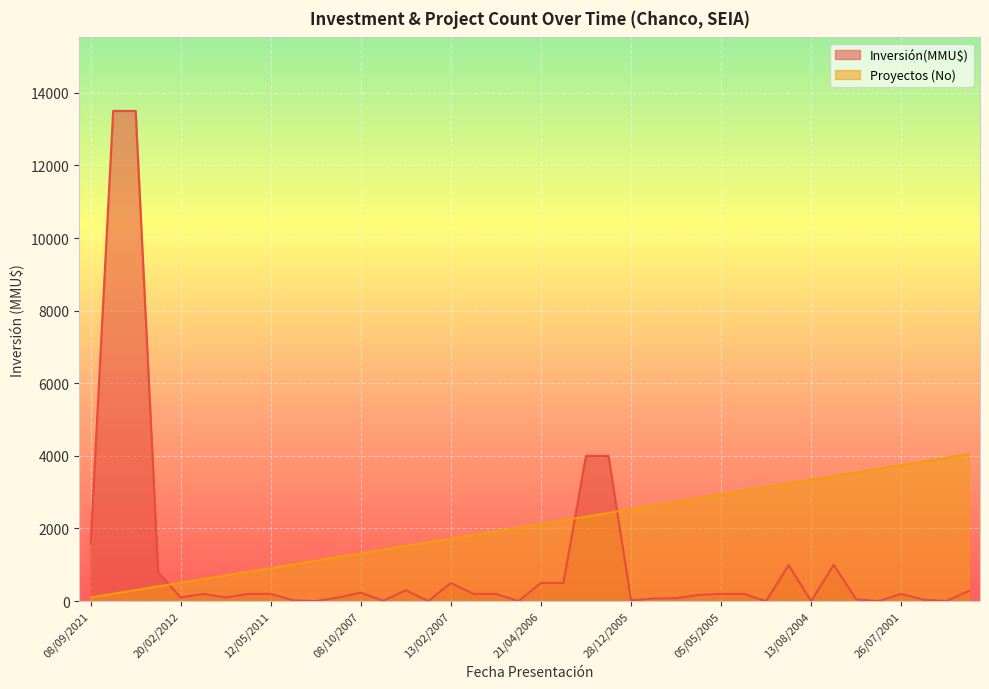

At which category does Inversión(MMU$) reach its first local valley?

20/02/2012